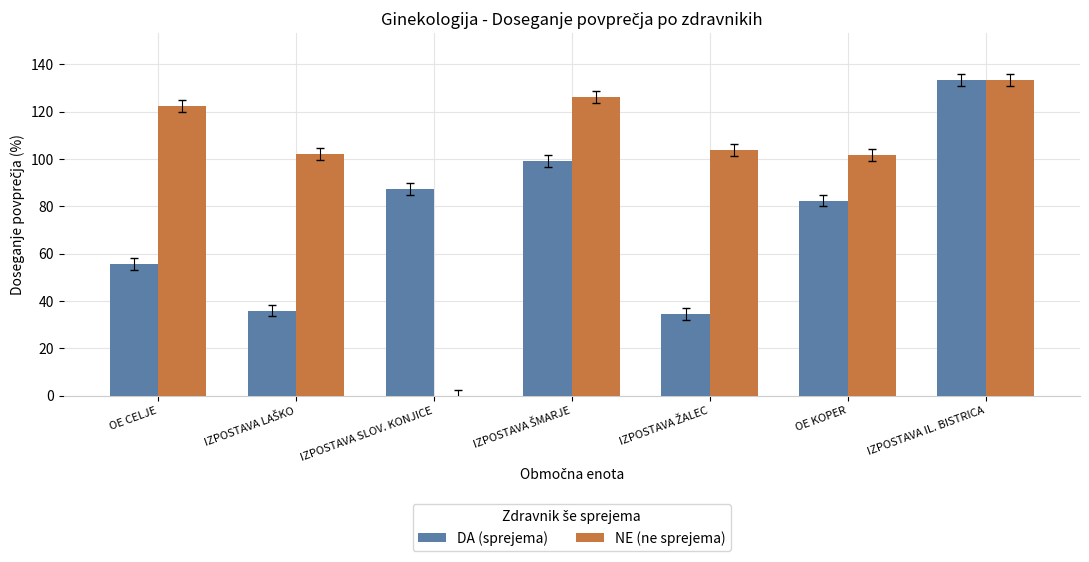

What is the sum of all NE (ne sprejema) values?

690.2